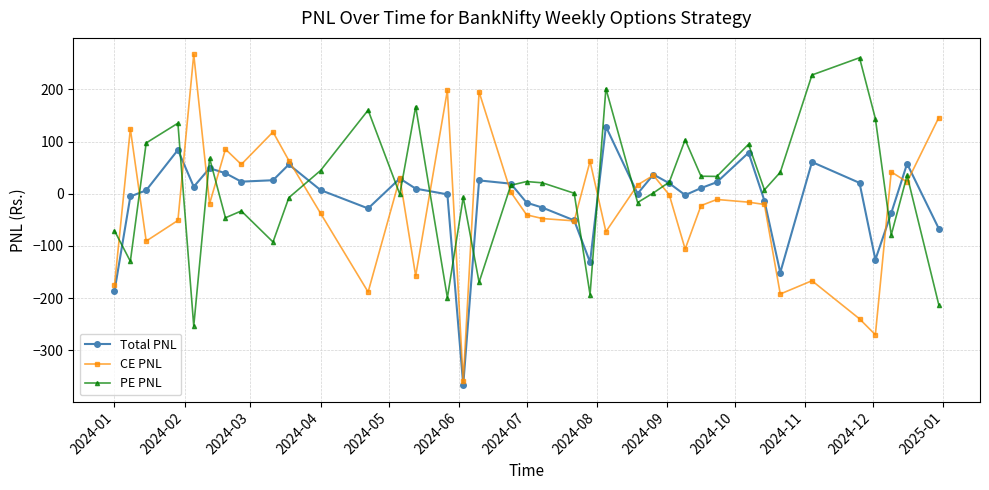

List the series in order of their peak value, highest first.

CE PNL, PE PNL, Total PNL